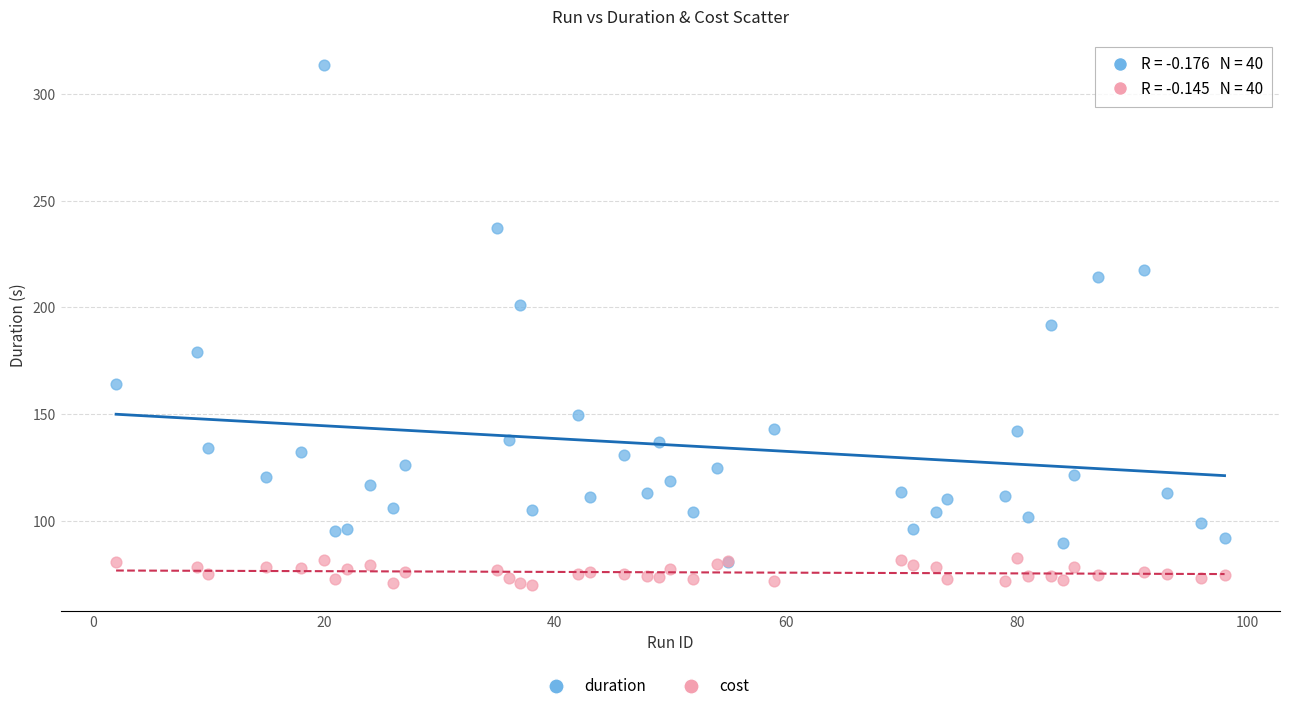

Which series contains the lowest Y value?

cost